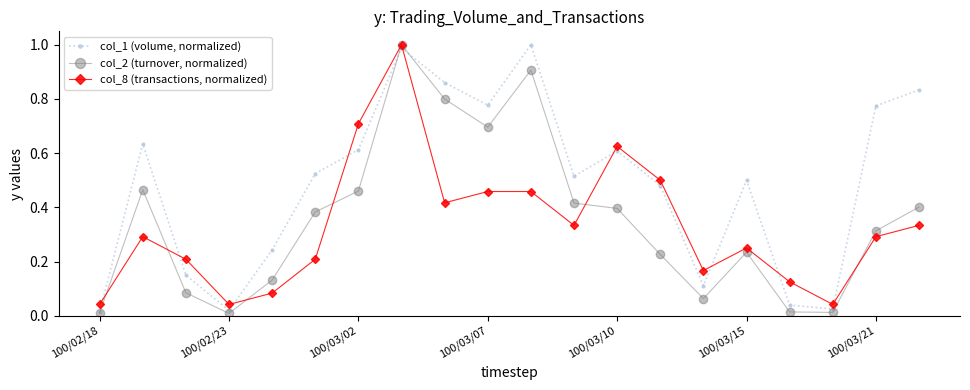

Which series has the largest total across all categories?

col_1 (volume, normalized)